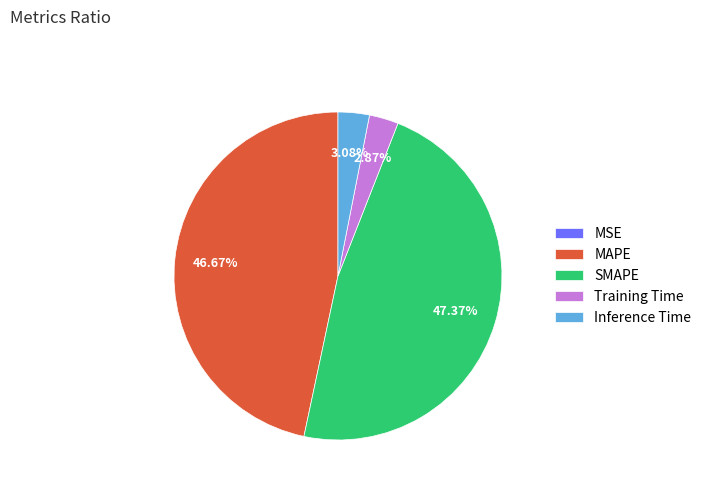

Is there any slice that represents more than half of the pie?

No